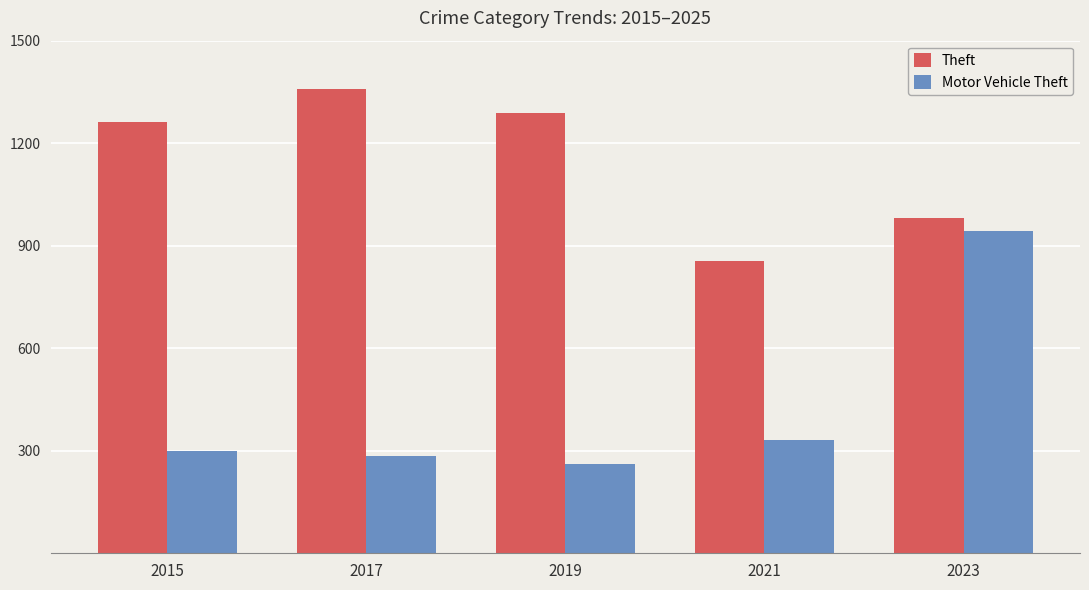

Are the bars grouped side by side (vs. stacked)?

Yes